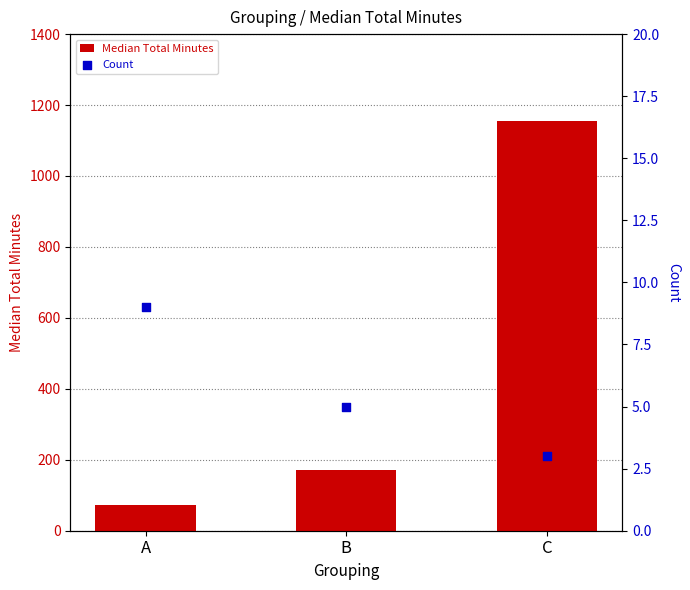

Is the value of Count at C greater than the value of Median Total Minutes at C?

No